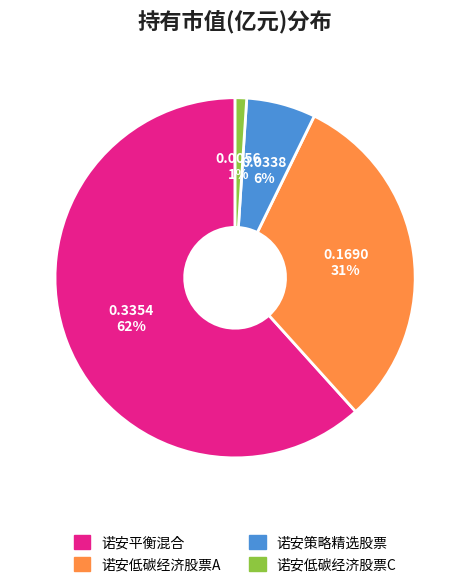

True or false: 诺安平衡混合 accounts for 62% of the total.

True